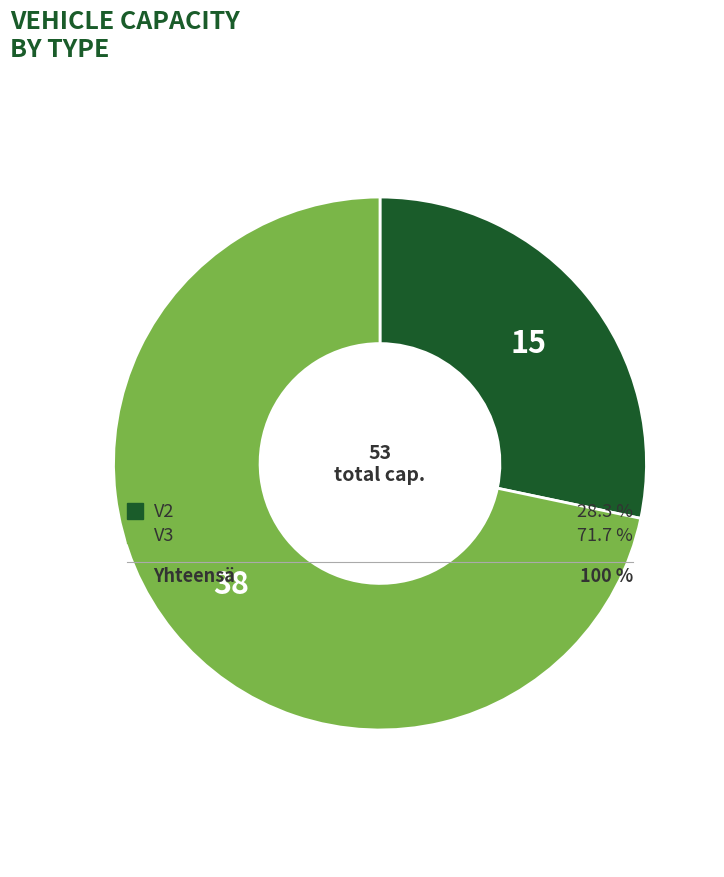

To the nearest percent, what portion does V3 represent?

72%